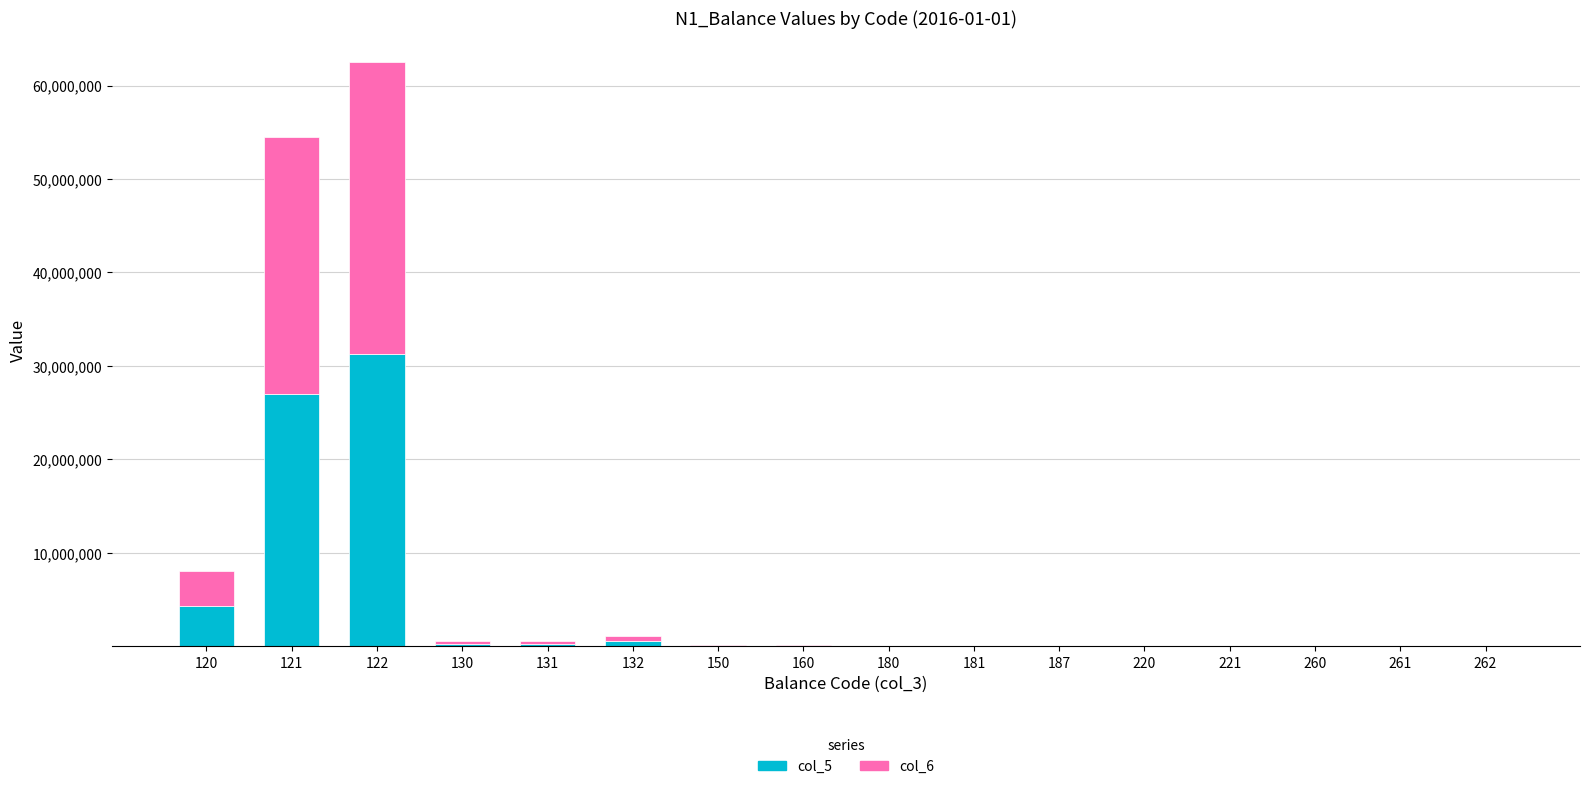

At which category is the sum across all series the highest?

122